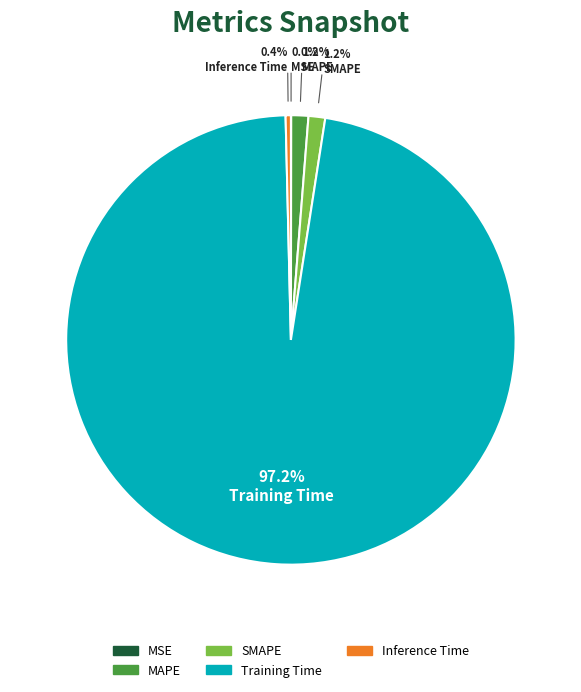

To the nearest percent, what portion does SMAPE represent?

1%